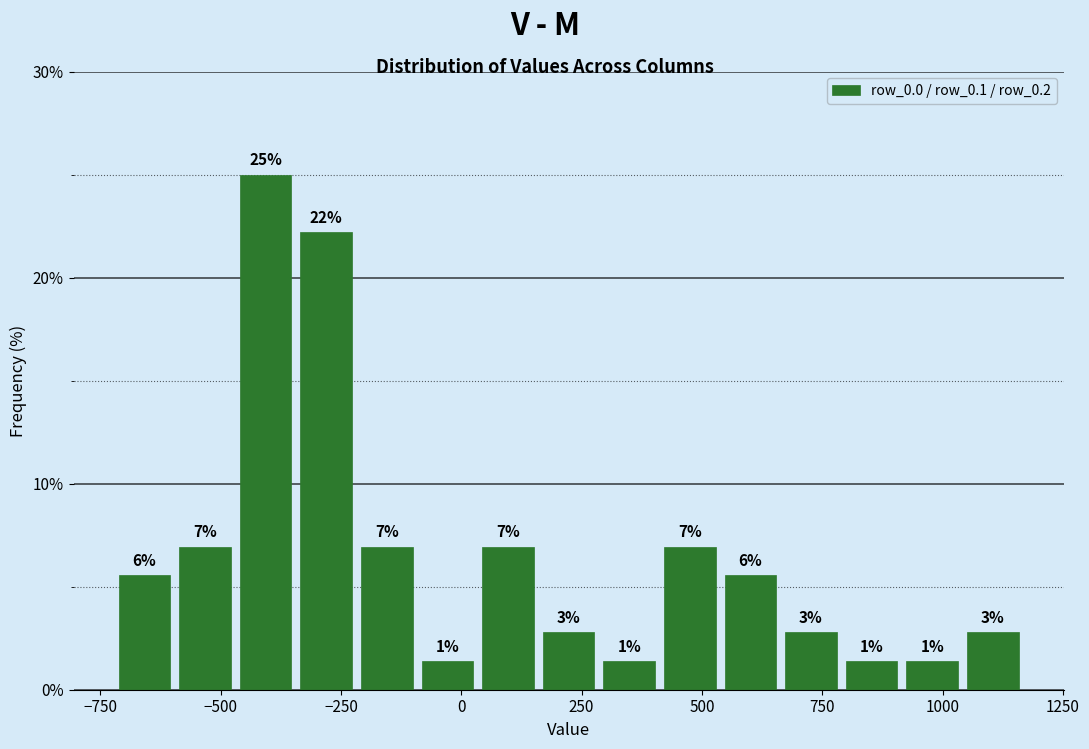

Around what value on the x-axis is the tallest bar? Give the approximate position of its centre, as read against the axis.

-400